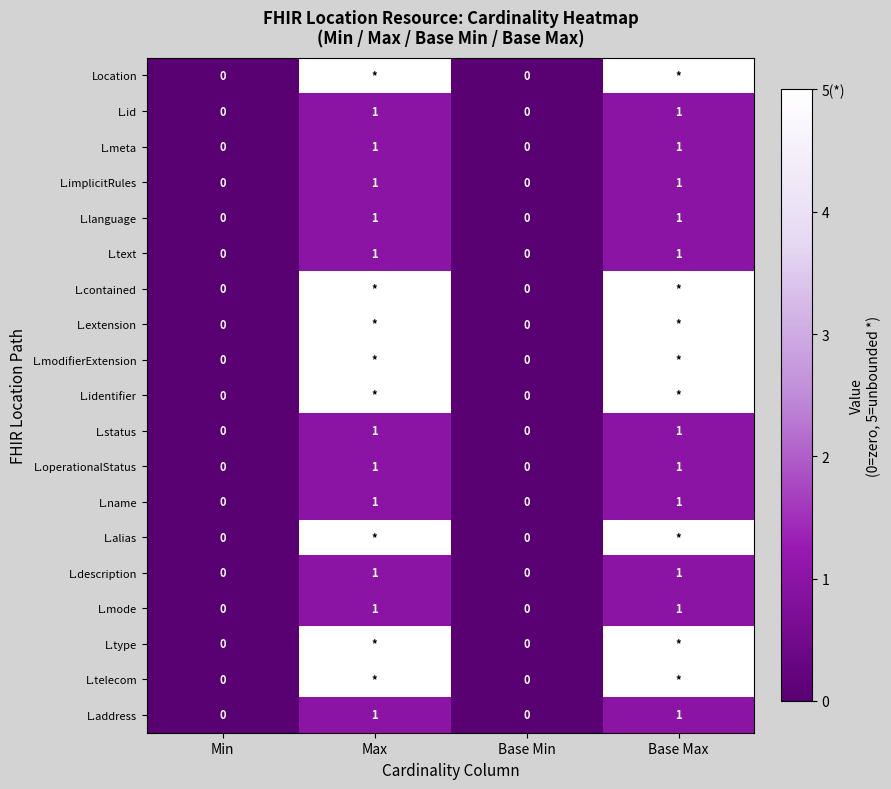

The value of L.mode at Max is 1. True or false?

True